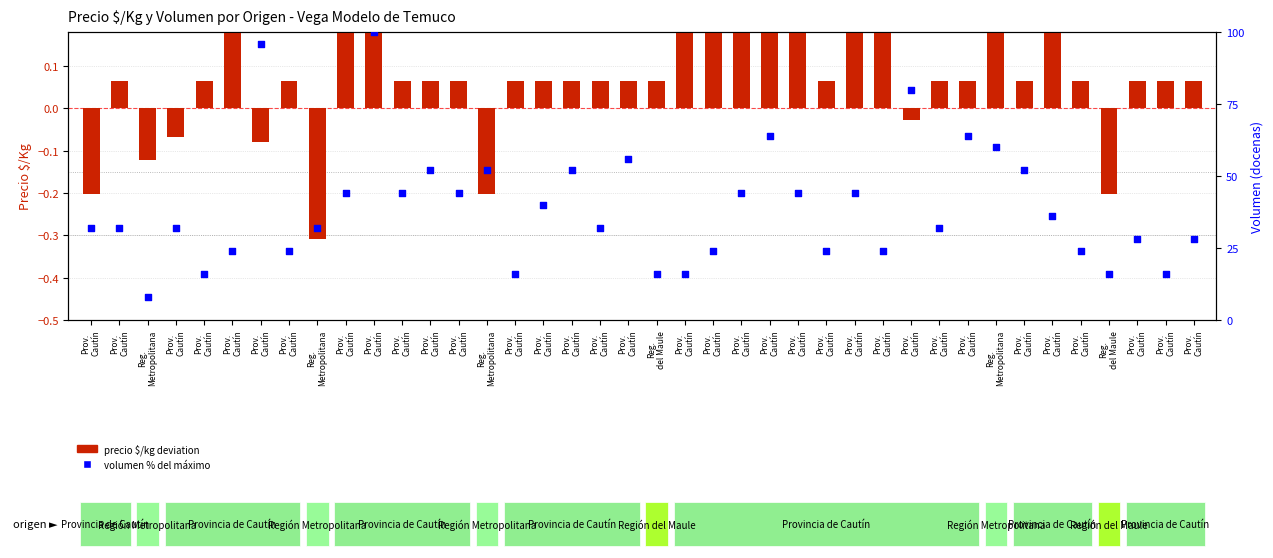

What are all the series names shown in the legend?

precio $/kg deviation, volumen % del máximo